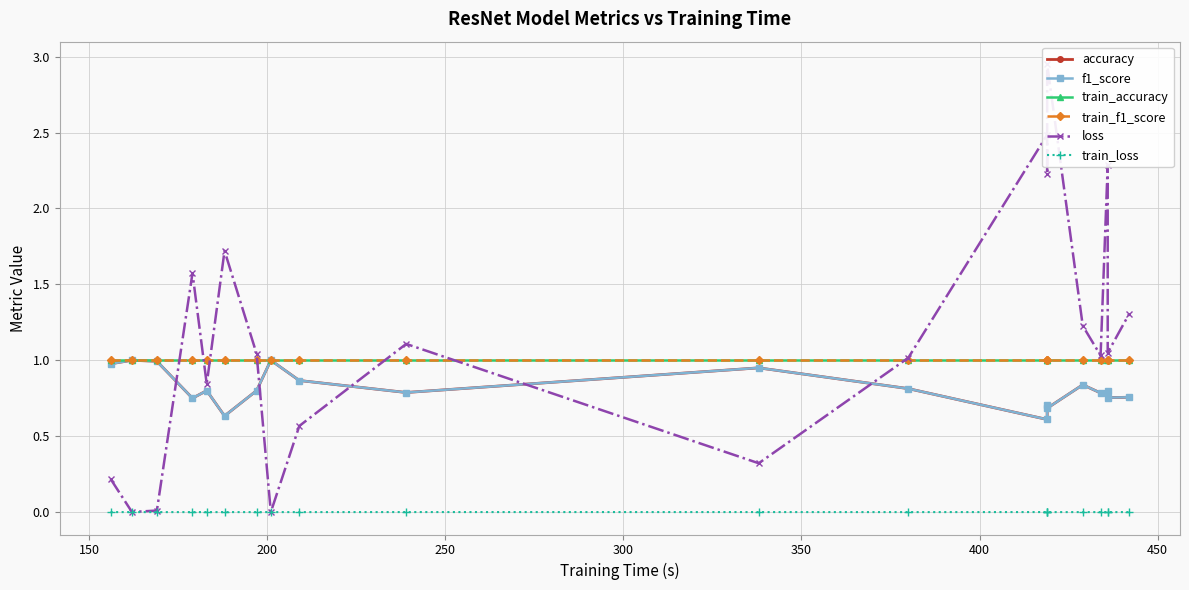

Does the chart display data point markers on the line(s)?

Yes